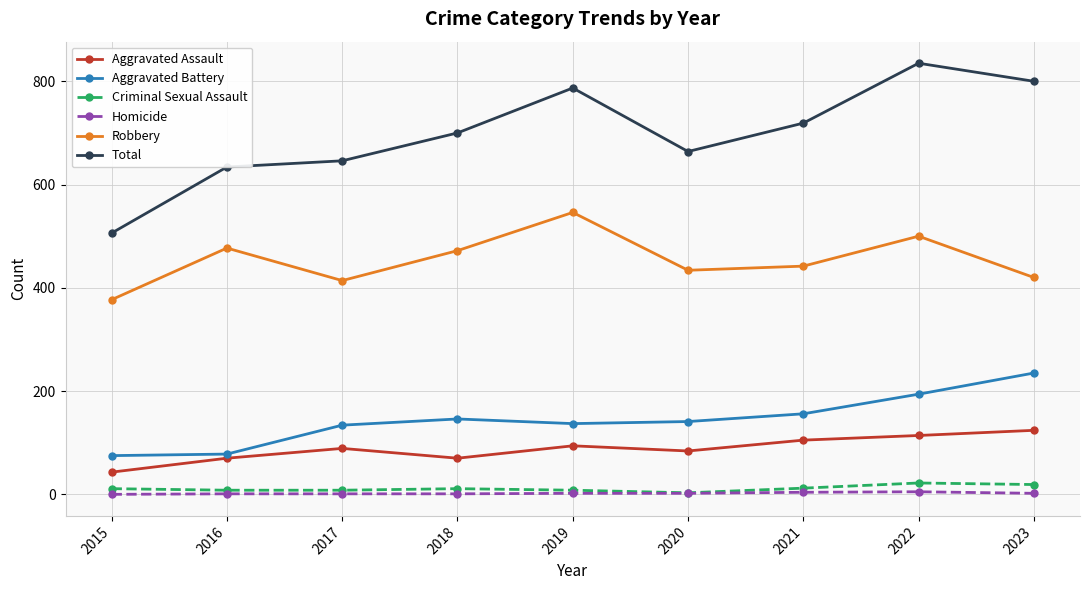

True or false: Aggravated Assault and Total cross at least once.

False